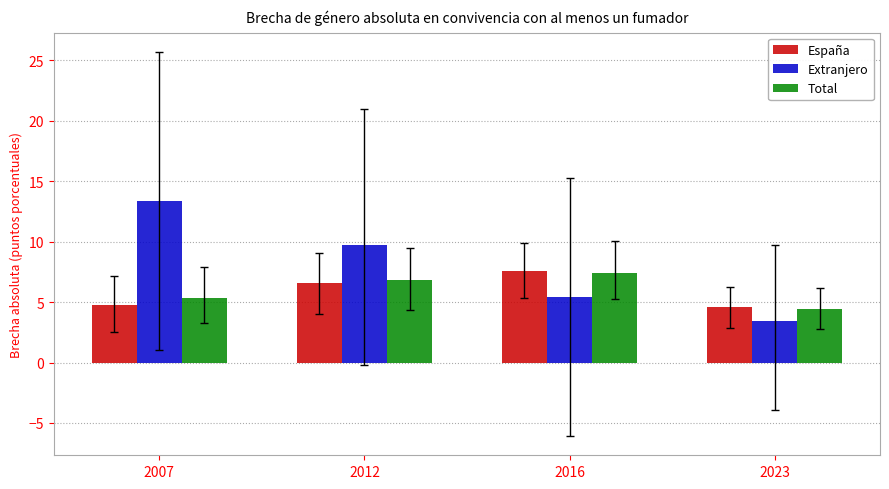

What is the minimum value shown in the chart?

3.5